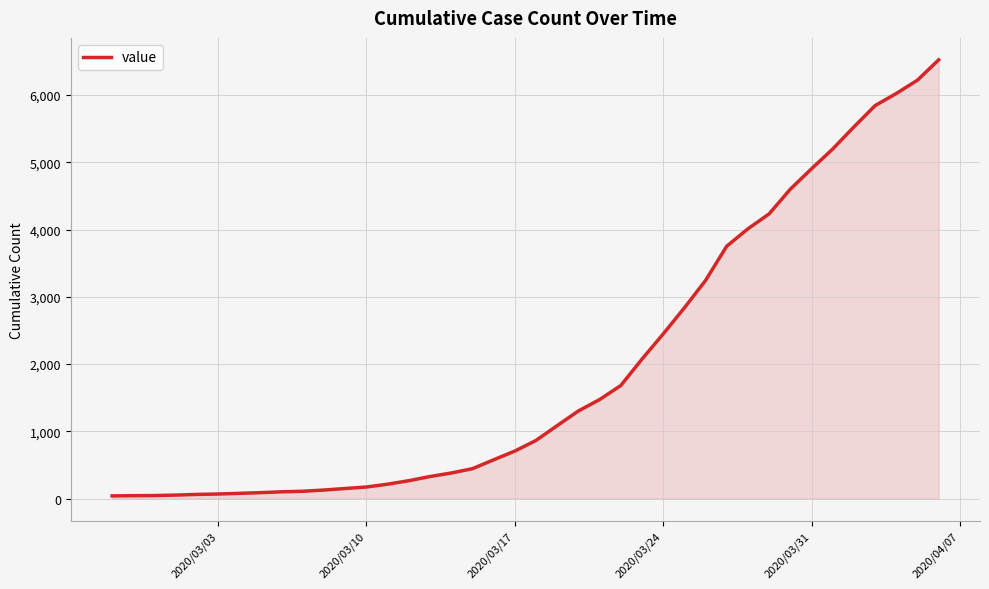

What is the greatest value displayed?

6522